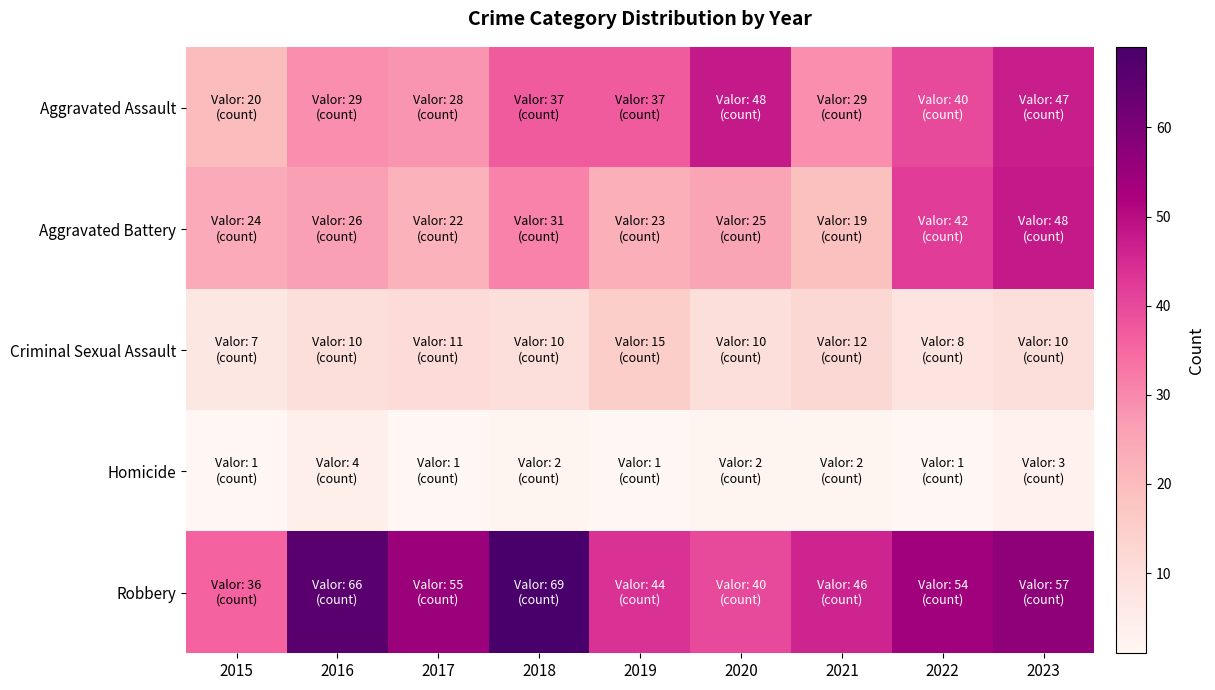

List the series in order of their peak value, lowest first.

Homicide, Criminal Sexual Assault, Aggravated Assault, Aggravated Battery, Robbery